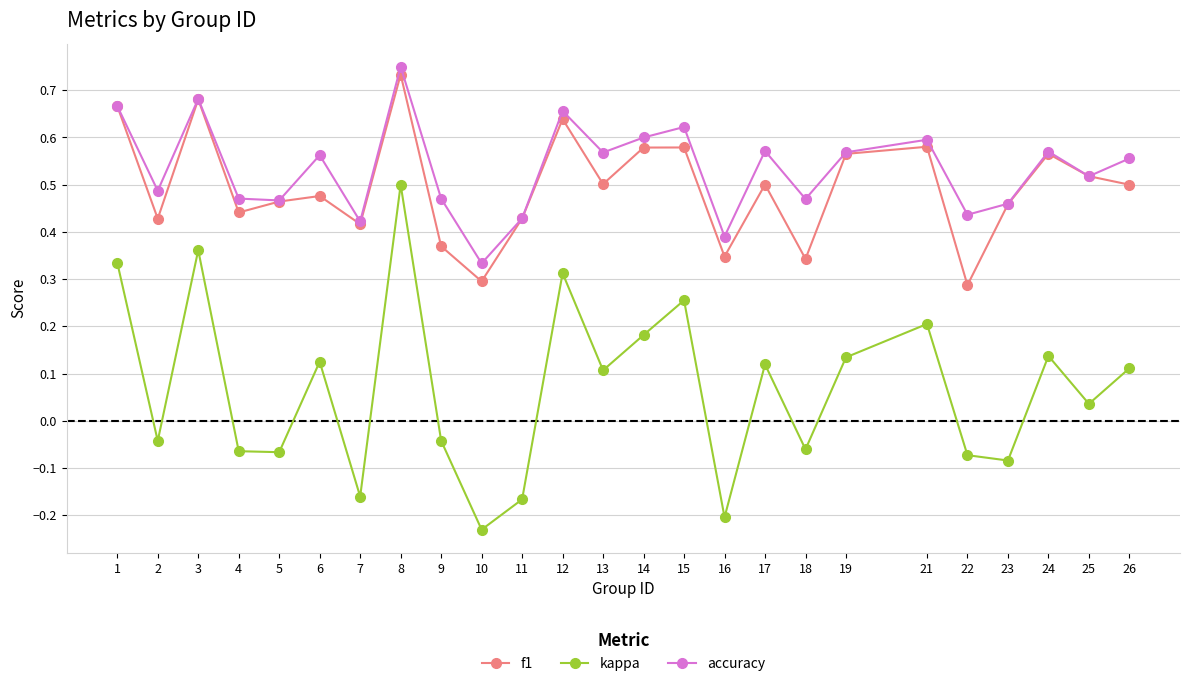

After their last crossing, which series has the higher values: accuracy or f1?

accuracy